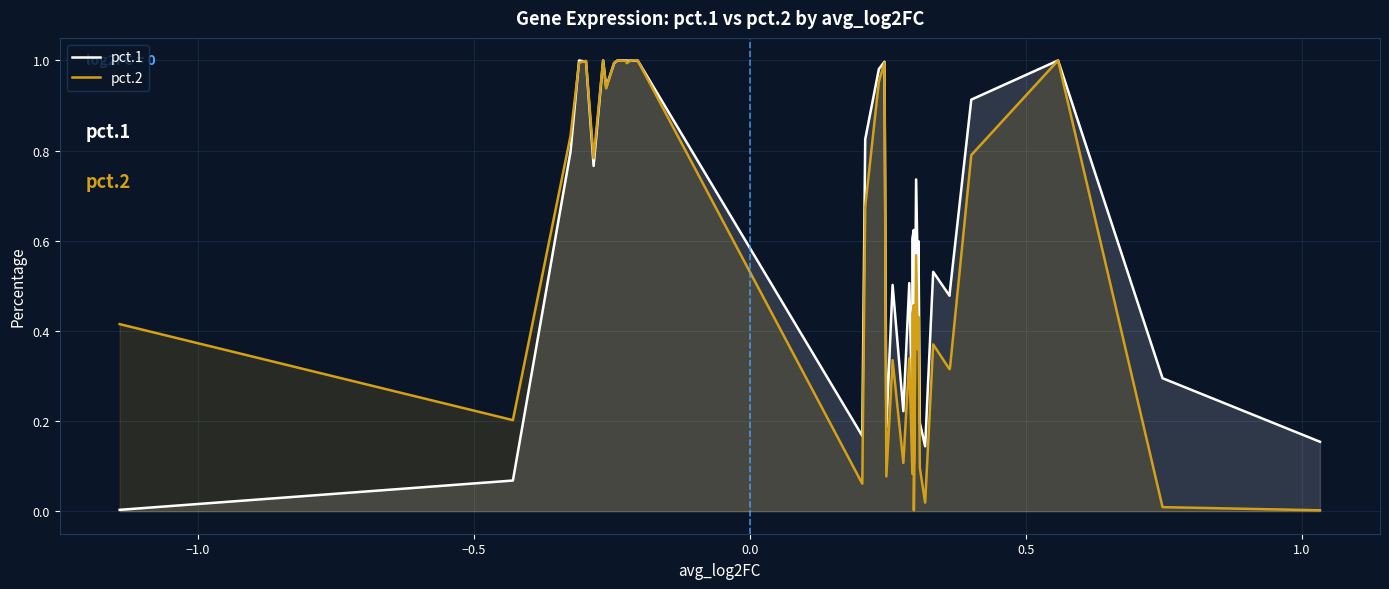

Rank the series by their average value, from lowest to highest.

pct.2, pct.1